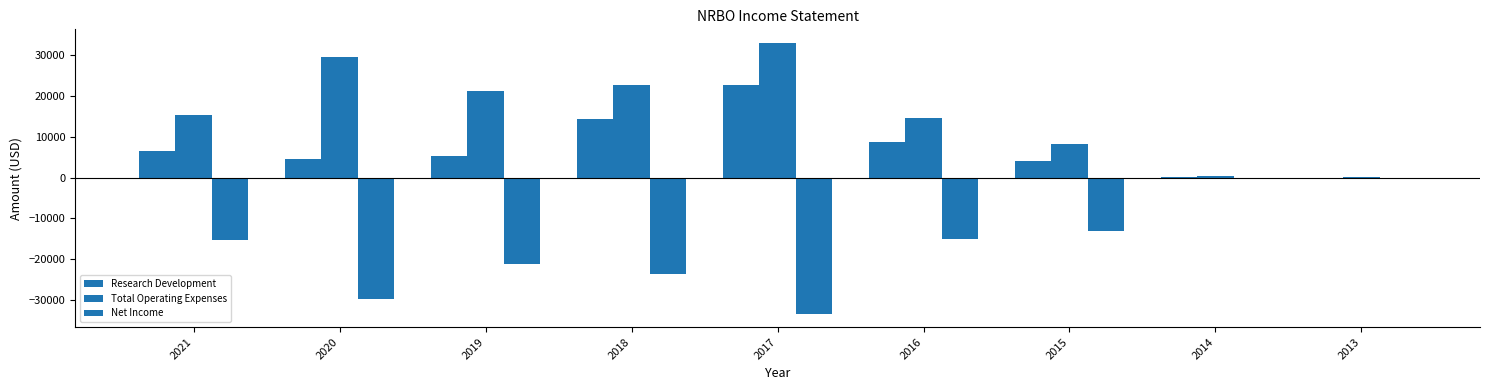

The value of Net Income at 2014 is -446. True or false?

False